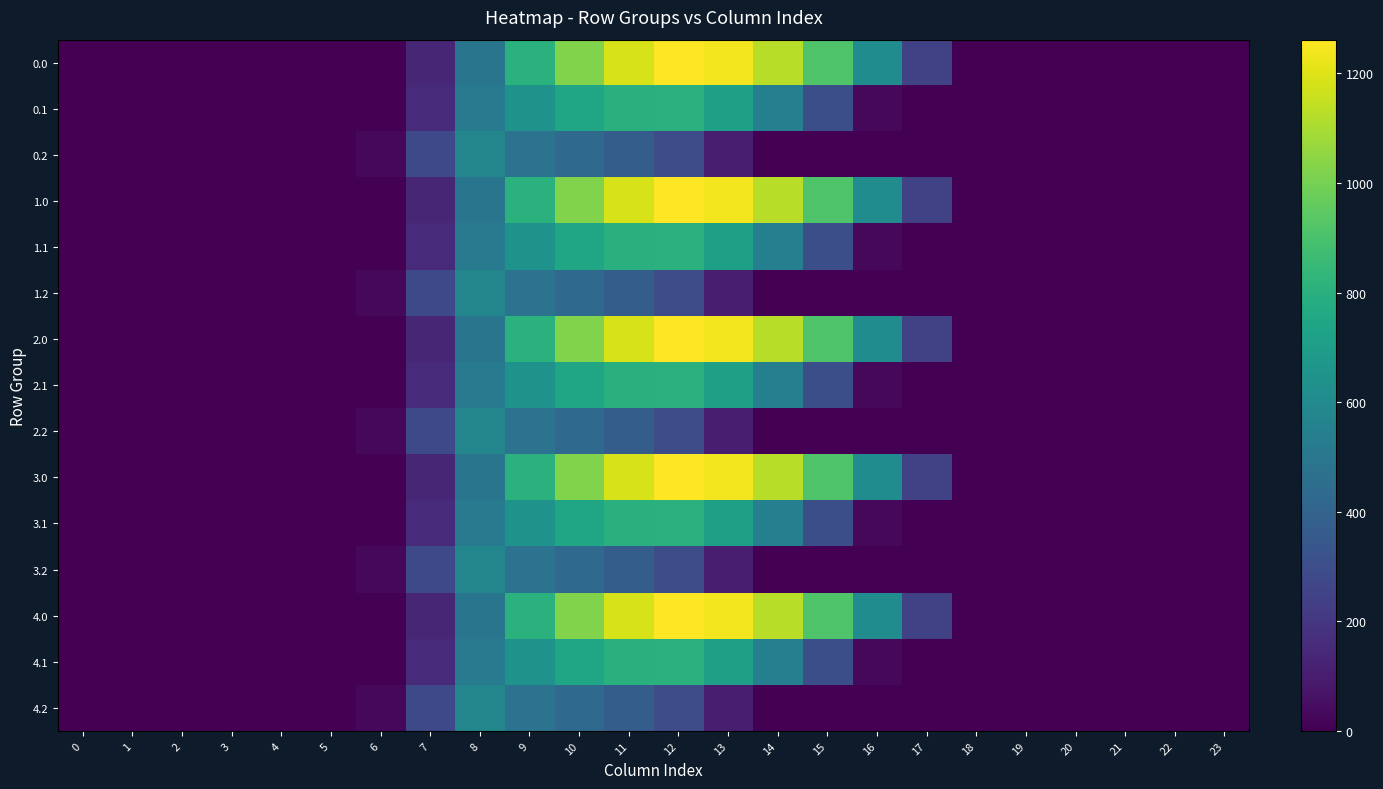

Reading right to left, what are all the values shown in this chart?

0.0: 23=0.0	22=0.0	21=0.0	20=0.0	19=0.0	18=0.0	17=243.5	16=613.0	15=911.8	14=1128.6	13=1237.4	12=1261.6	11=1185.2	10=1023.2	9=804.0	8=489.3	7=134.3	6=0.0	5=0.0	4=0.0	3=0.0	2=0.0	1=0.0	0=0.0
0.1: 23=0.0	22=0.0	21=0.0	20=0.0	19=0.0	18=0.0	17=0.0	16=26.8	15=301.4	14=544.1	13=715.3	12=806.9	11=800.2	10=742.1	9=646.9	8=514.8	7=153.2	6=0.0	5=0.0	4=0.0	3=0.0	2=0.0	1=0.0	0=0.0
0.2: 23=0.0	22=0.0	21=0.0	20=0.0	19=0.0	18=0.0	17=0.0	16=0.0	15=0.0	14=0.0	13=107.8	12=289.5	11=374.4	10=430.5	9=480.7	8=576.6	7=276.9	6=29.3	5=0.0	4=0.0	3=0.0	2=0.0	1=0.0	0=0.0
1.0: 23=0.0	22=0.0	21=0.0	20=0.0	19=0.0	18=0.0	17=243.5	16=613.0	15=911.8	14=1128.6	13=1237.4	12=1261.6	11=1185.2	10=1023.2	9=804.0	8=489.3	7=134.3	6=0.0	5=0.0	4=0.0	3=0.0	2=0.0	1=0.0	0=0.0
1.1: 23=0.0	22=0.0	21=0.0	20=0.0	19=0.0	18=0.0	17=0.0	16=26.8	15=301.4	14=544.1	13=715.3	12=806.9	11=800.2	10=742.1	9=646.9	8=514.8	7=153.2	6=0.0	5=0.0	4=0.0	3=0.0	2=0.0	1=0.0	0=0.0
1.2: 23=0.0	22=0.0	21=0.0	20=0.0	19=0.0	18=0.0	17=0.0	16=0.0	15=0.0	14=0.0	13=107.8	12=289.5	11=374.4	10=430.5	9=480.7	8=576.6	7=276.9	6=29.3	5=0.0	4=0.0	3=0.0	2=0.0	1=0.0	0=0.0
2.0: 23=0.0	22=0.0	21=0.0	20=0.0	19=0.0	18=0.0	17=243.5	16=613.0	15=911.8	14=1128.6	13=1237.4	12=1261.6	11=1185.2	10=1023.2	9=804.0	8=489.3	7=134.3	6=0.0	5=0.0	4=0.0	3=0.0	2=0.0	1=0.0	0=0.0
2.1: 23=0.0	22=0.0	21=0.0	20=0.0	19=0.0	18=0.0	17=0.0	16=26.8	15=301.4	14=544.1	13=715.3	12=806.9	11=800.2	10=742.1	9=646.9	8=514.8	7=153.2	6=0.0	5=0.0	4=0.0	3=0.0	2=0.0	1=0.0	0=0.0
2.2: 23=0.0	22=0.0	21=0.0	20=0.0	19=0.0	18=0.0	17=0.0	16=0.0	15=0.0	14=0.0	13=107.8	12=289.5	11=374.4	10=430.5	9=480.7	8=576.6	7=276.9	6=29.3	5=0.0	4=0.0	3=0.0	2=0.0	1=0.0	0=0.0
3.0: 23=0.0	22=0.0	21=0.0	20=0.0	19=0.0	18=0.0	17=243.5	16=613.0	15=911.8	14=1128.6	13=1237.4	12=1261.6	11=1185.2	10=1023.2	9=804.0	8=489.3	7=134.3	6=0.0	5=0.0	4=0.0	3=0.0	2=0.0	1=0.0	0=0.0
3.1: 23=0.0	22=0.0	21=0.0	20=0.0	19=0.0	18=0.0	17=0.0	16=26.8	15=301.4	14=544.1	13=715.3	12=806.9	11=800.2	10=742.1	9=646.9	8=514.8	7=153.2	6=0.0	5=0.0	4=0.0	3=0.0	2=0.0	1=0.0	0=0.0
3.2: 23=0.0	22=0.0	21=0.0	20=0.0	19=0.0	18=0.0	17=0.0	16=0.0	15=0.0	14=0.0	13=107.8	12=289.5	11=374.4	10=430.5	9=480.7	8=576.6	7=276.9	6=29.3	5=0.0	4=0.0	3=0.0	2=0.0	1=0.0	0=0.0
4.0: 23=0.0	22=0.0	21=0.0	20=0.0	19=0.0	18=0.0	17=243.5	16=613.0	15=911.8	14=1128.6	13=1237.4	12=1261.6	11=1185.2	10=1023.2	9=804.0	8=489.3	7=134.3	6=0.0	5=0.0	4=0.0	3=0.0	2=0.0	1=0.0	0=0.0
4.1: 23=0.0	22=0.0	21=0.0	20=0.0	19=0.0	18=0.0	17=0.0	16=26.8	15=301.4	14=544.1	13=715.3	12=806.9	11=800.2	10=742.1	9=646.9	8=514.8	7=153.2	6=0.0	5=0.0	4=0.0	3=0.0	2=0.0	1=0.0	0=0.0
4.2: 23=0.0	22=0.0	21=0.0	20=0.0	19=0.0	18=0.0	17=0.0	16=0.0	15=0.0	14=0.0	13=107.8	12=289.5	11=374.4	10=430.5	9=480.7	8=576.6	7=276.9	6=29.3	5=0.0	4=0.0	3=0.0	2=0.0	1=0.0	0=0.0